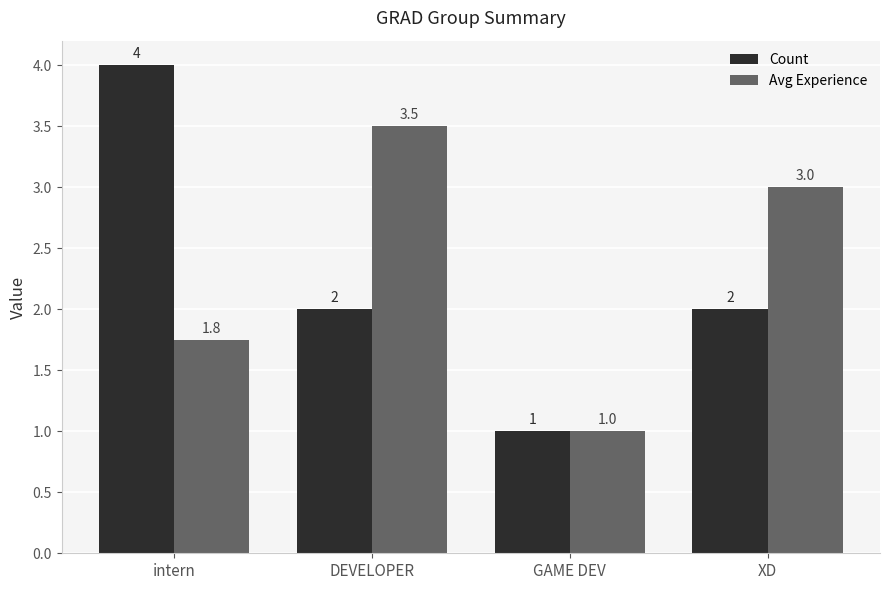

Is it true that Avg Experience equals 3.0 at XD?

True